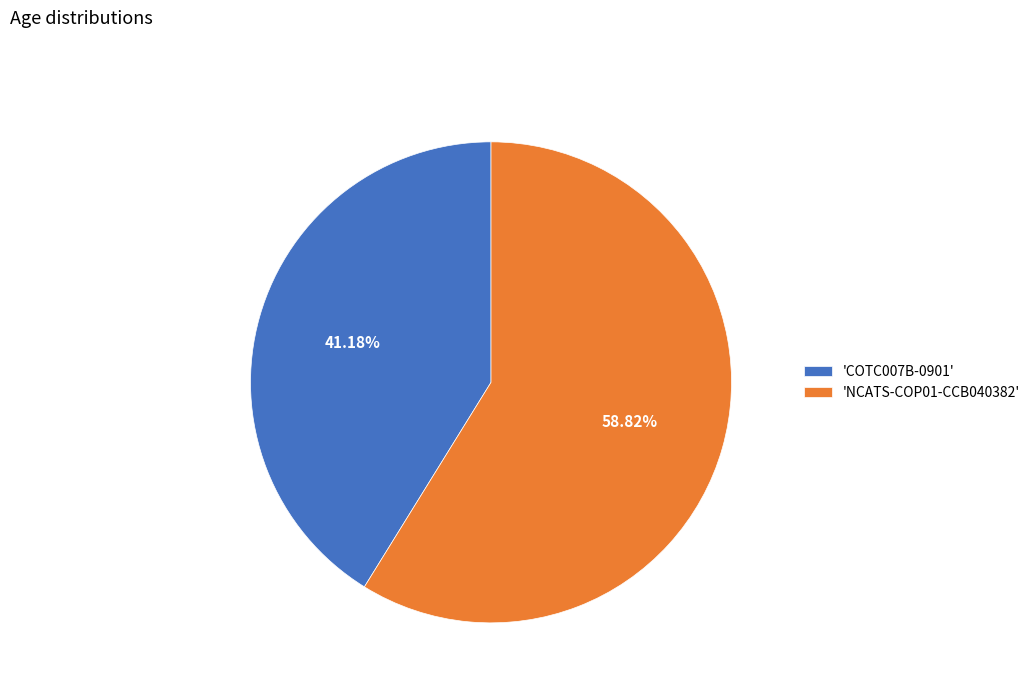

Is 'COTC007B-0901' the majority of the pie?

No